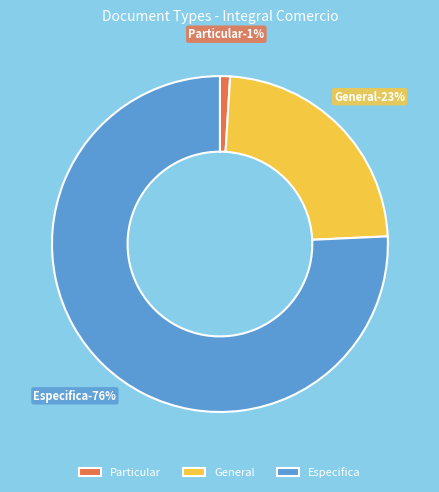

Does Particular account for over 50% of the chart?

No